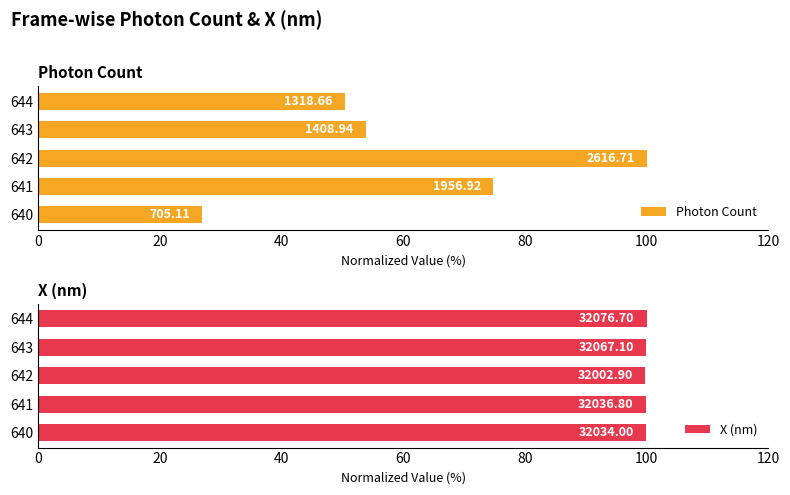

What are all the series names shown in the legend?

Photon Count, X (nm)